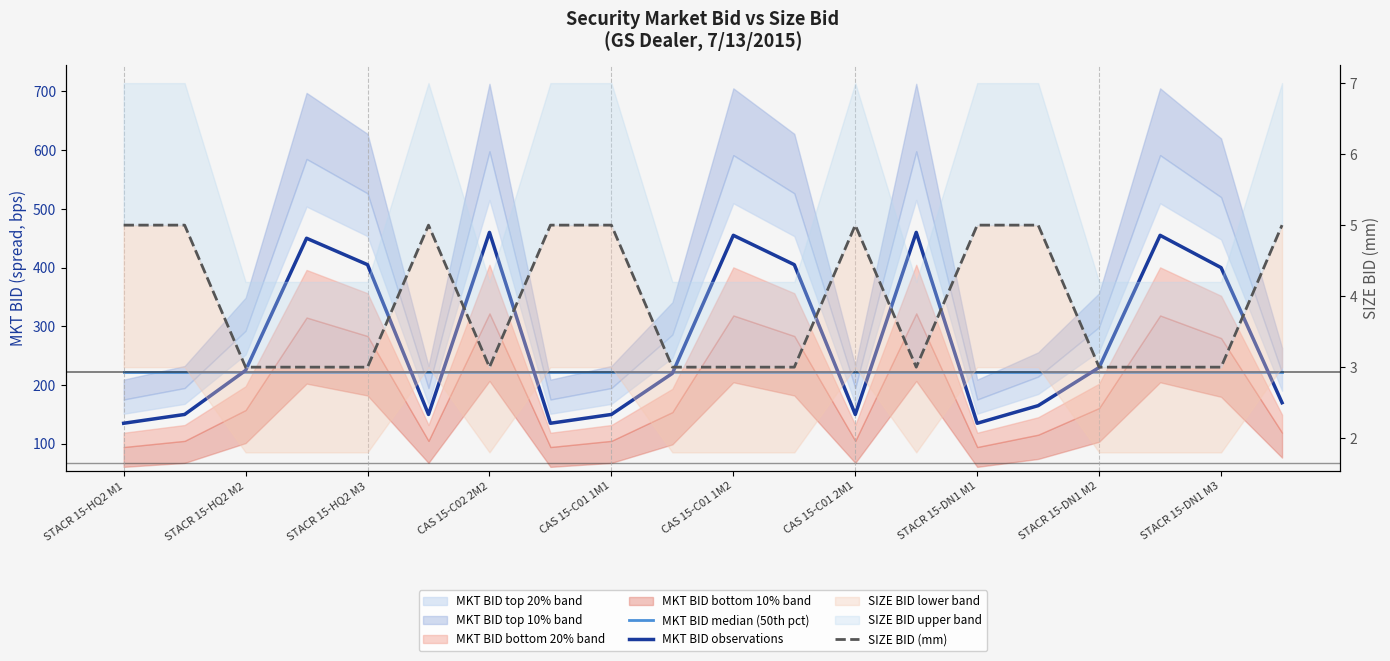

What value does the SIZE BID (mm) series have at STACR 15-DN1 M1?

5.0